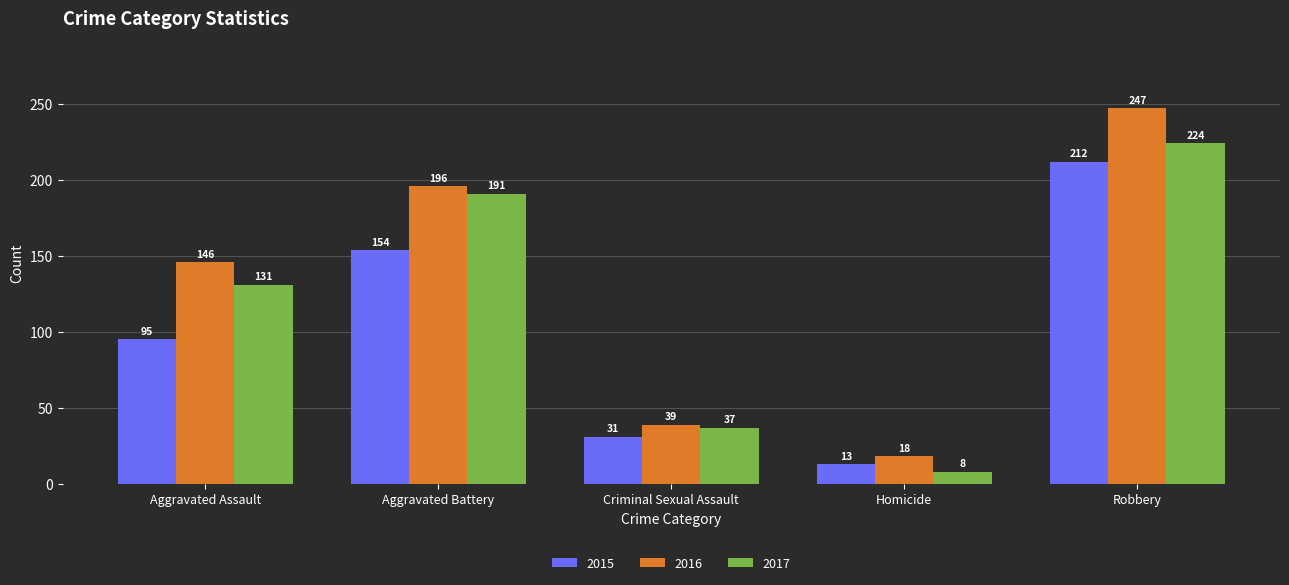

Which series has the largest range (max minus min)?

2016